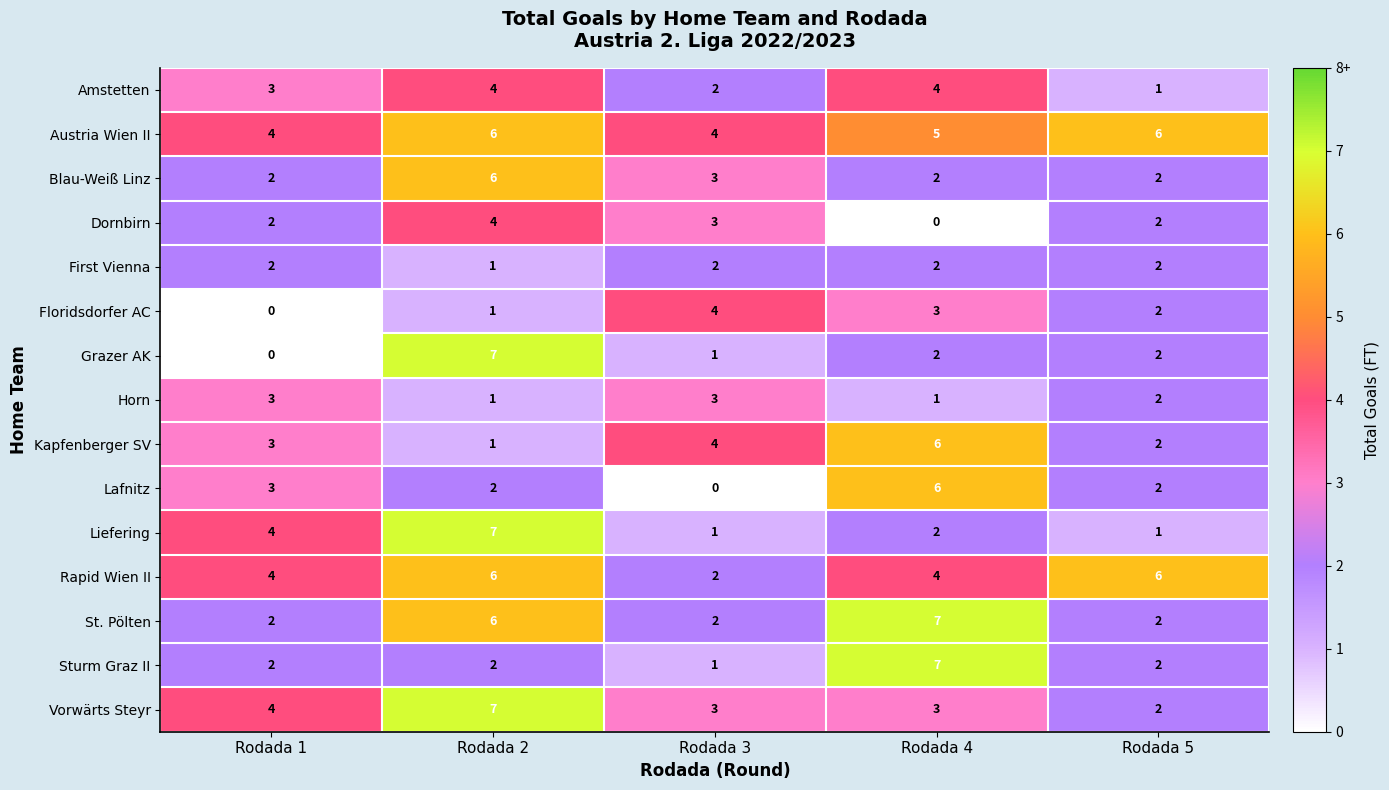

Is it true that Lafnitz equals 6 at Rodada 4?

True